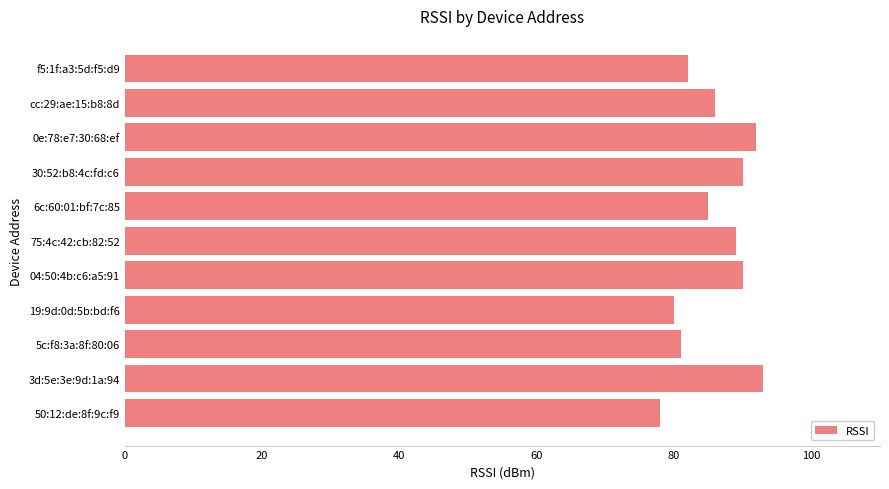

Approximately how many times larger is the value at 30:52:b8:4c:fd:c6 compared to 50:12:de:8f:9c:f9?

1.2